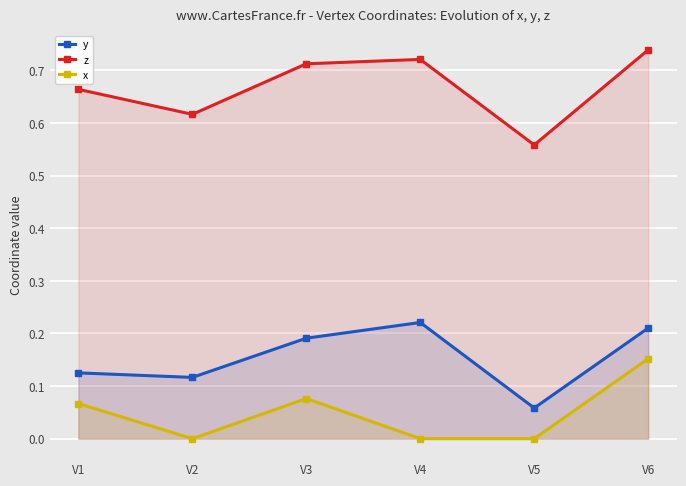

In x, how many points are lower than both neighbors (excluding endpoints)?

1